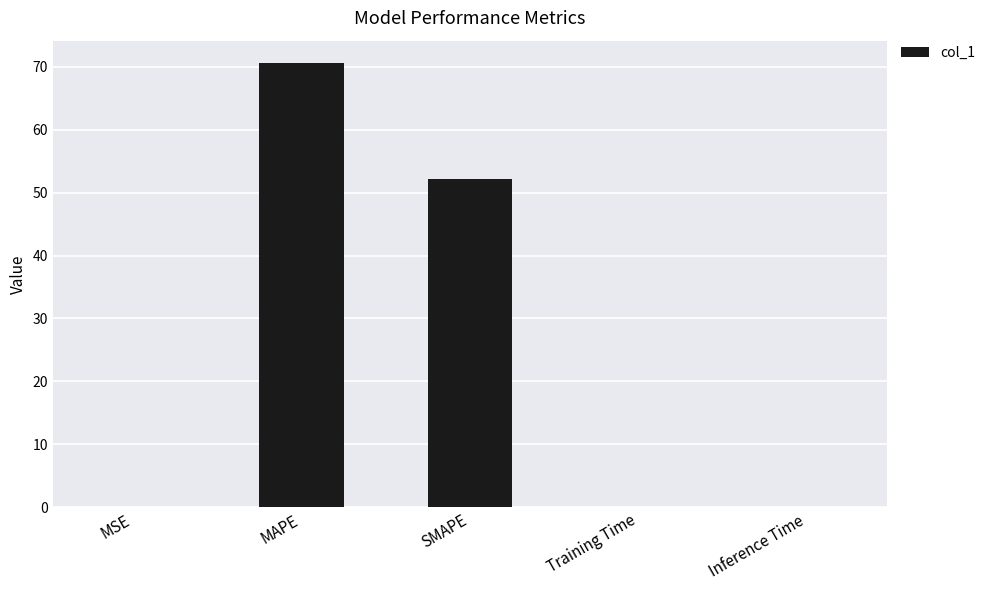

Which label corresponds to the largest value in the chart?

MAPE